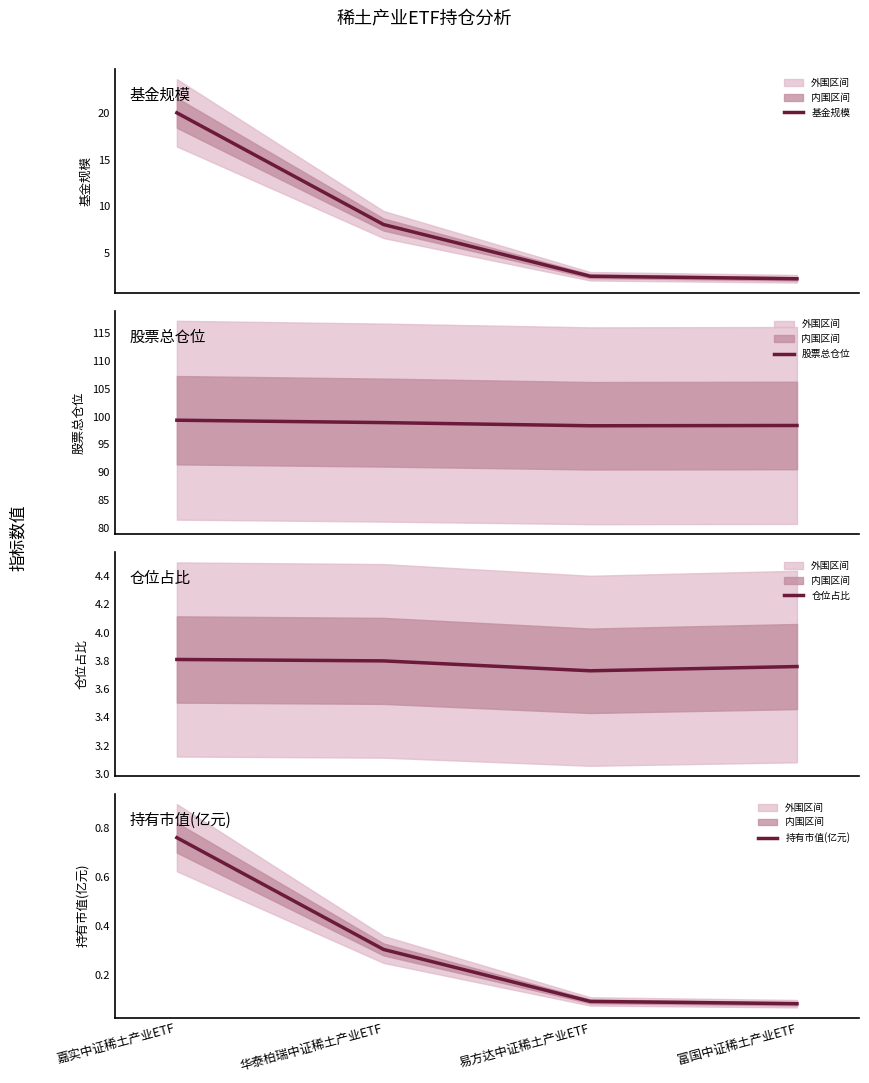

What is the total value across all series at 华泰柏瑞中证稀土产业ETF?

111.1